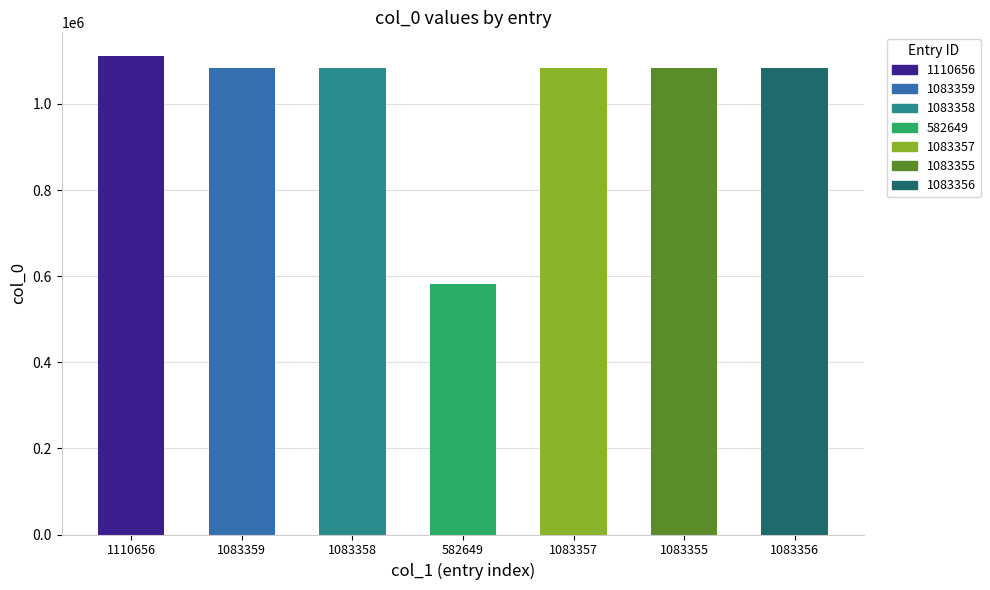

List the labels in order of value, smallest first.

582649, 1083355, 1083356, 1083357, 1083358, 1083359, 1110656